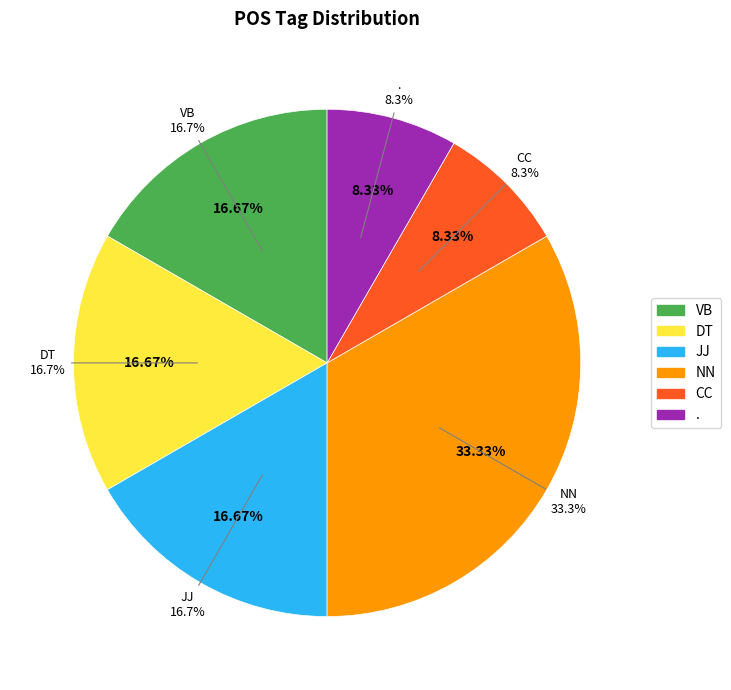

Does DT represent more than half of the total?

No